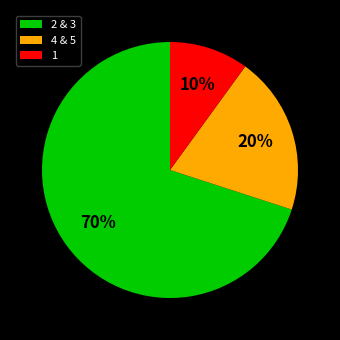

What is the ratio of the value at 1 to the value at 4 & 5?

0.5